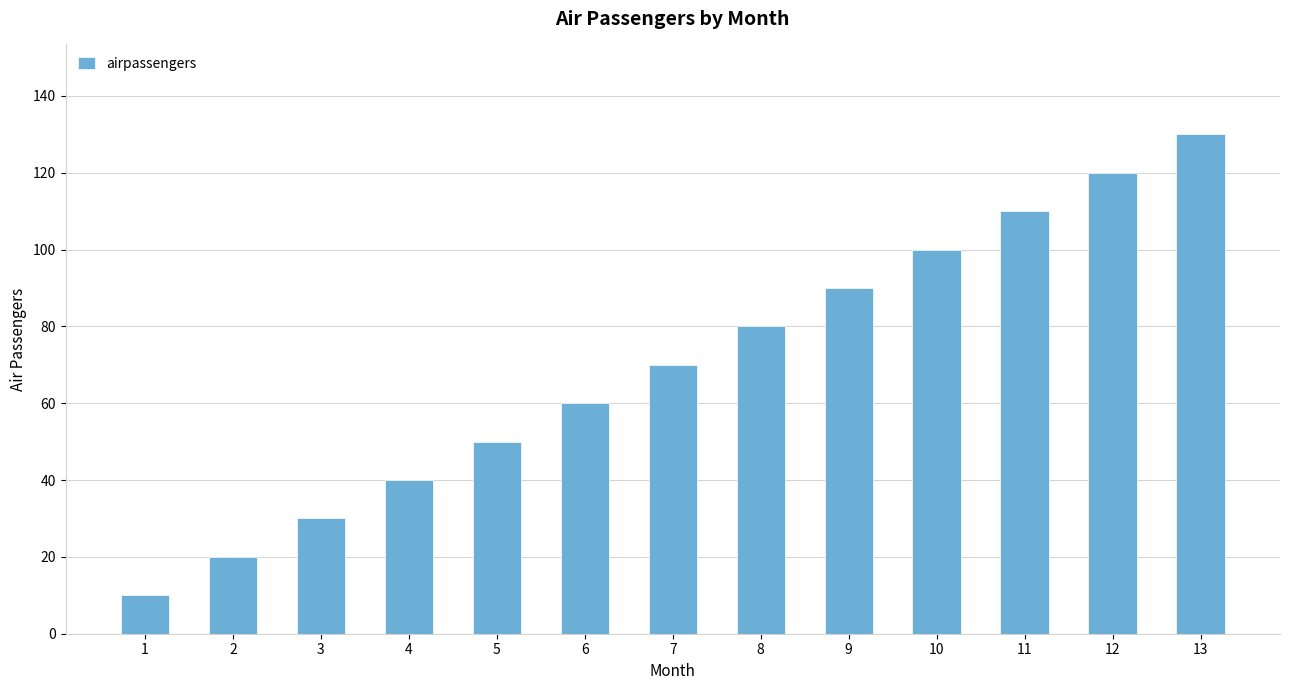

Which category has the lowest value across all series?

1